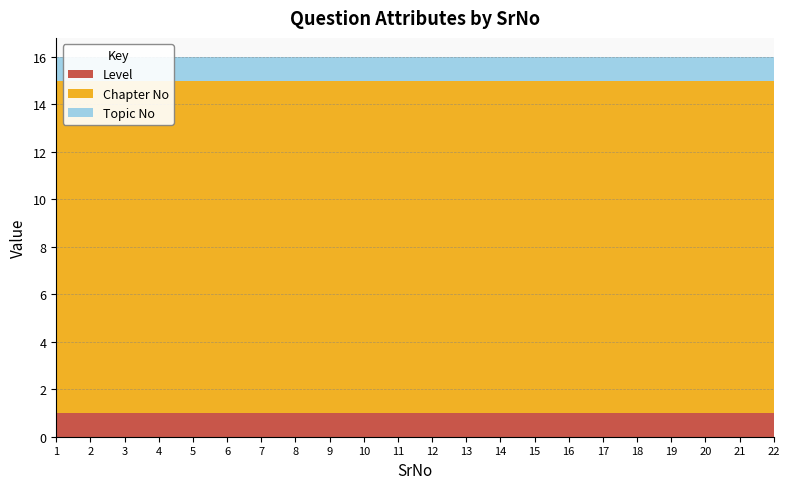

Reading right to left, extract all data points from this chart.

Level: 1	1	1	1	1	1	1	1	1	1	1	1	1	1	1	1	1	1	1	1	1	1
Chapter No: 14	14	14	14	14	14	14	14	14	14	14	14	14	14	14	14	14	14	14	14	14	14
Topic No: 1	1	1	1	1	1	1	1	1	1	1	1	1	1	1	1	1	1	1	1	1	1